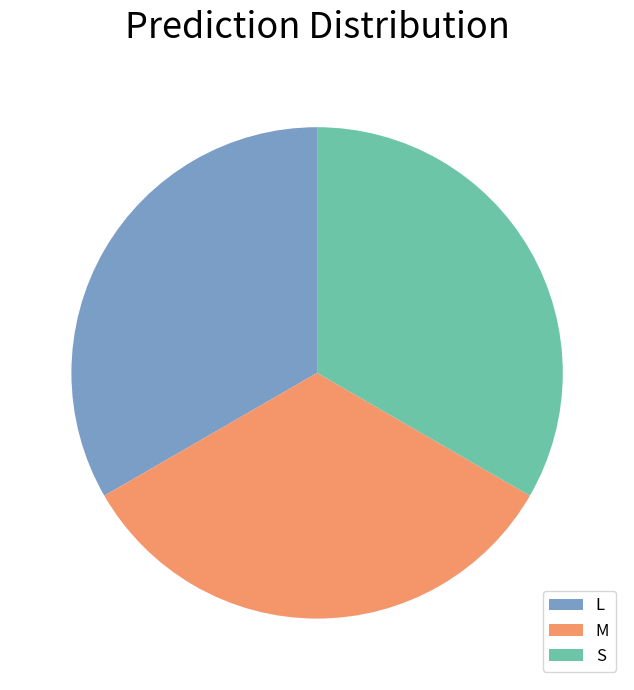

How many segments does this pie chart have?

3